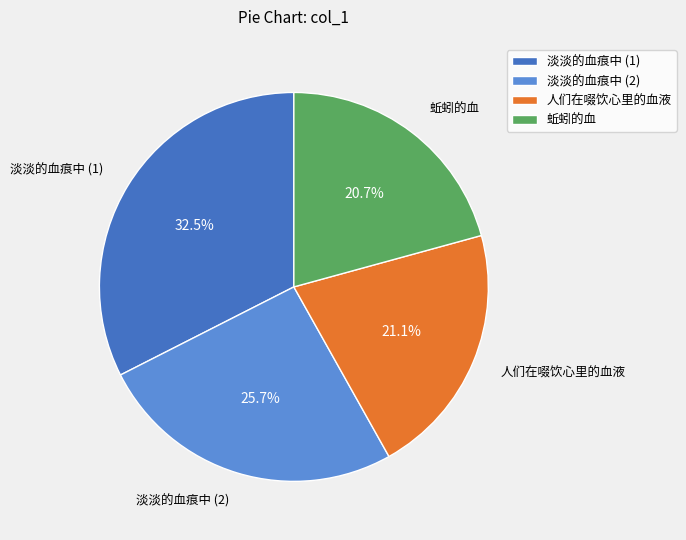

What is the ratio of the value at 淡淡的血痕中 (1) to the value at 人们在啜饮心里的血液?

1.5